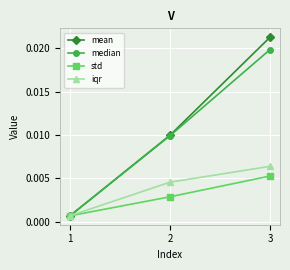

How many lines are shown in the chart?

4